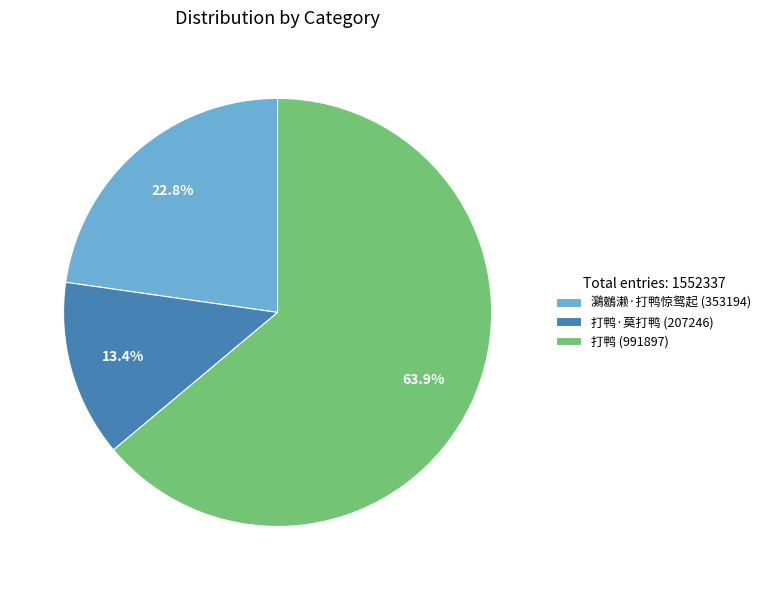

How many segments does this pie chart have?

3